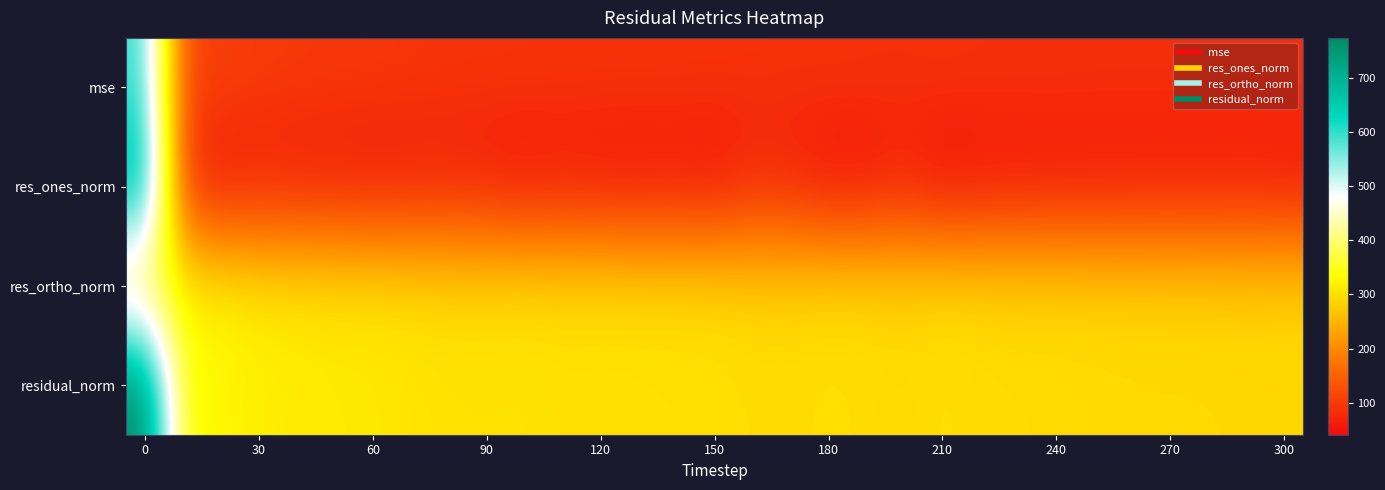

At how many categories does at least one series exceed 424?

1